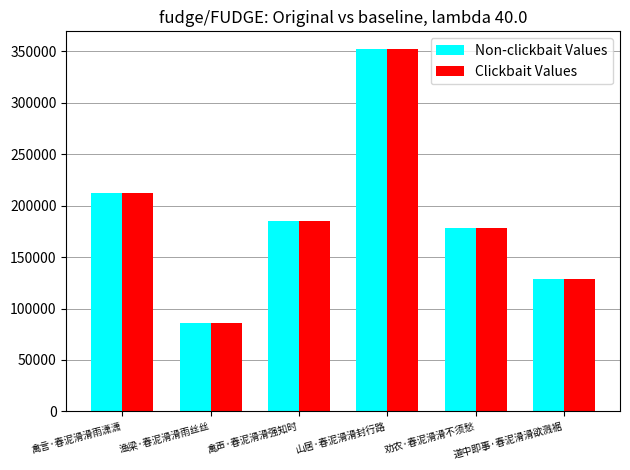

Is it true that Non-clickbait Values equals 86376 at 渔梁·春泥滑滑雨丝丝?

True